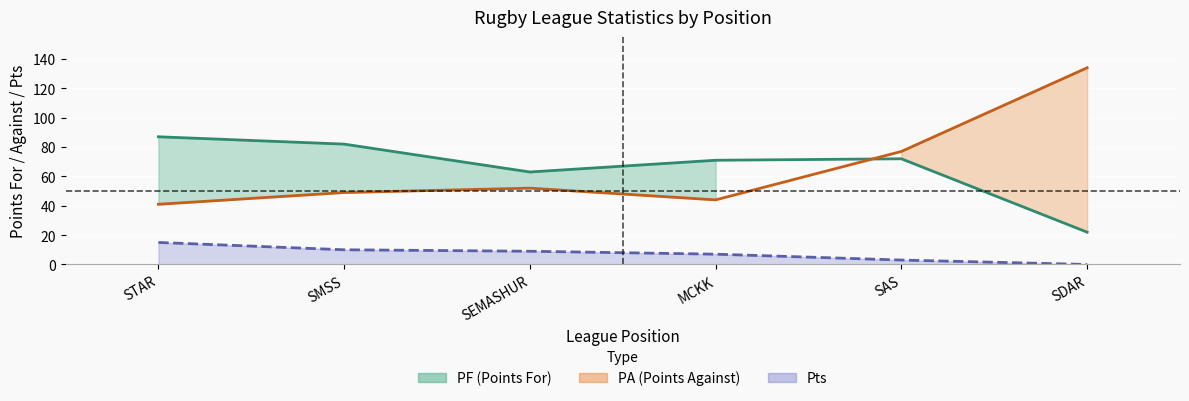

At how many categories does at least one series exceed 88?

1